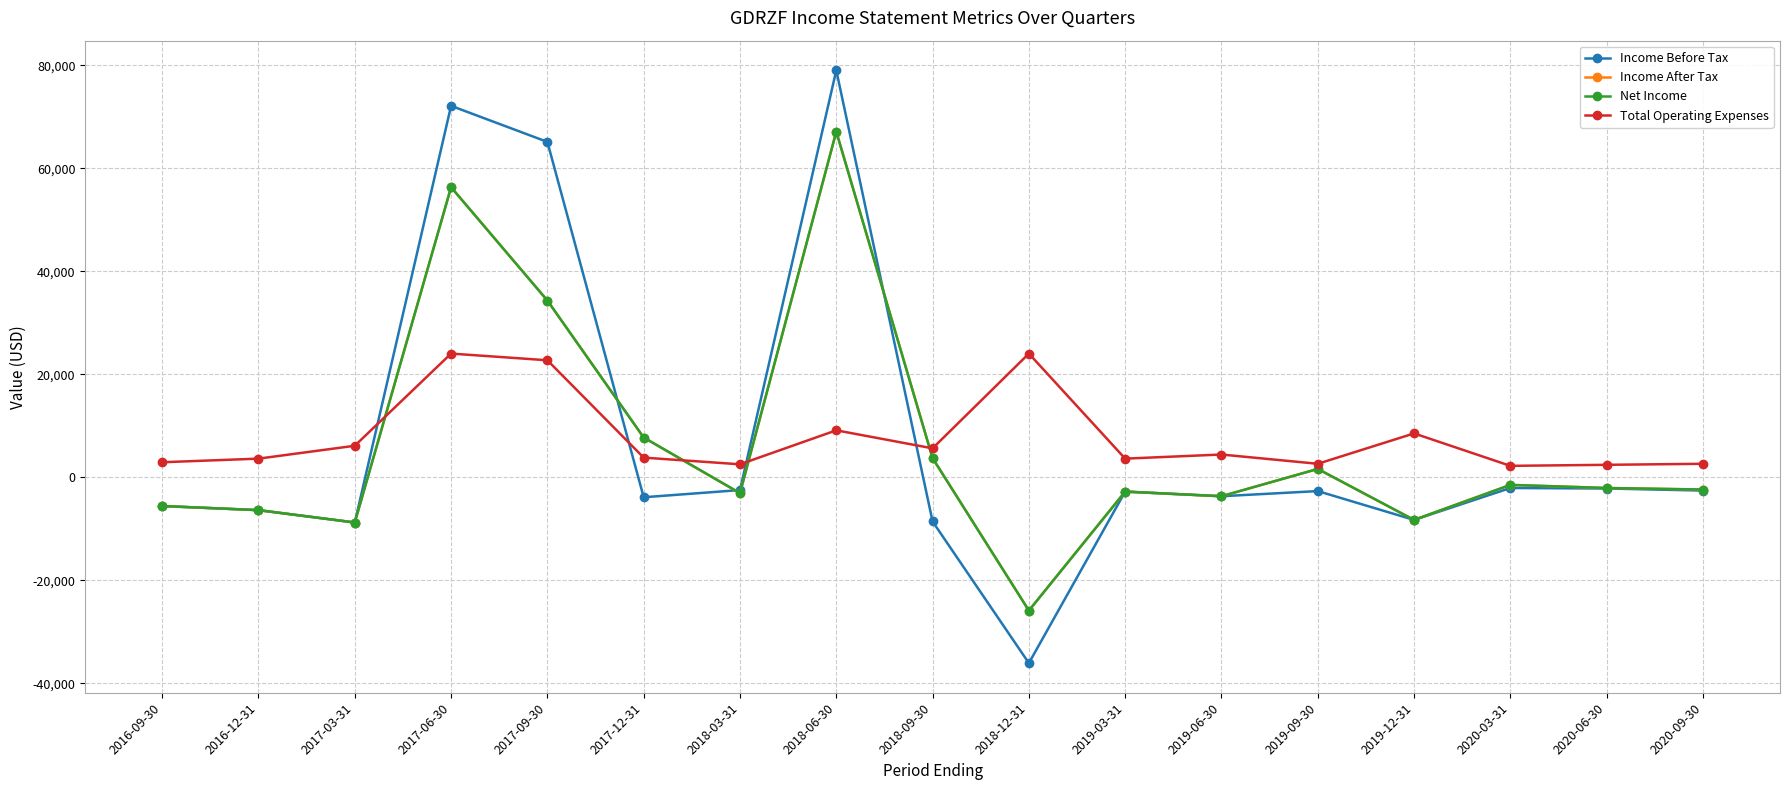

At which label is Income Before Tax closest to 21450?

2020-03-31